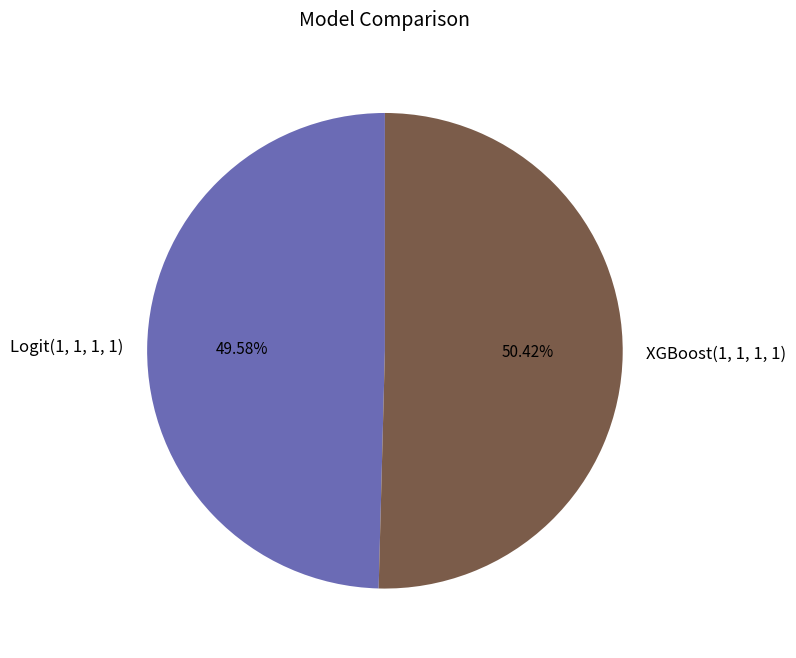

Rank the categories by value from lowest to highest.

Logit(1, 1, 1, 1), XGBoost(1, 1, 1, 1)